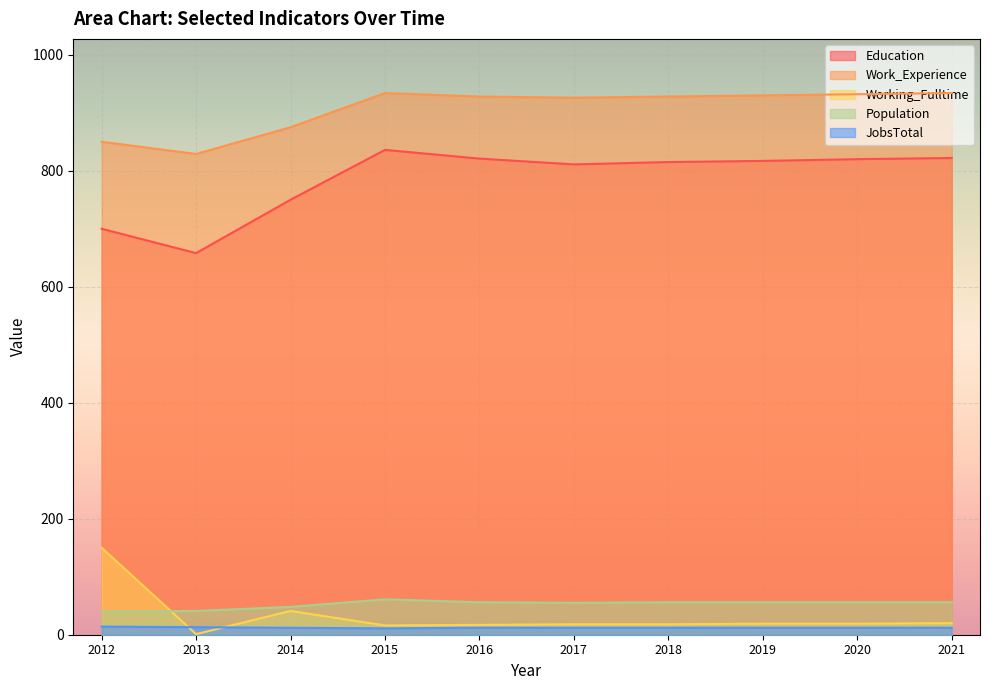

At which label is Education closest to 747?

2014